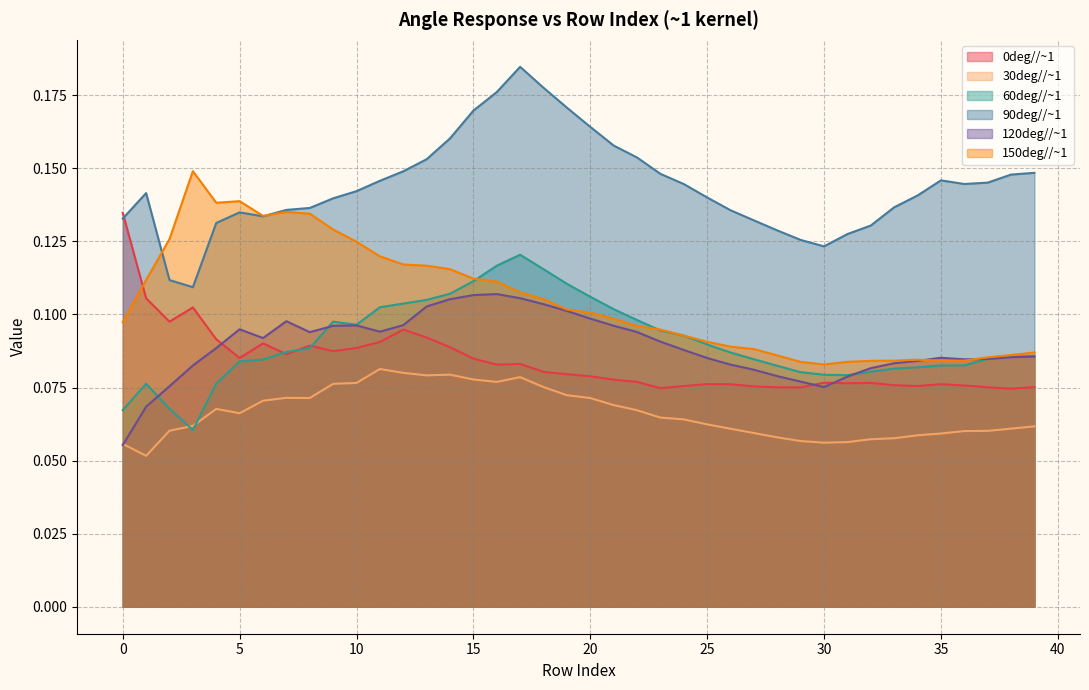

Read the 30deg//~1 value at 5.

0.1